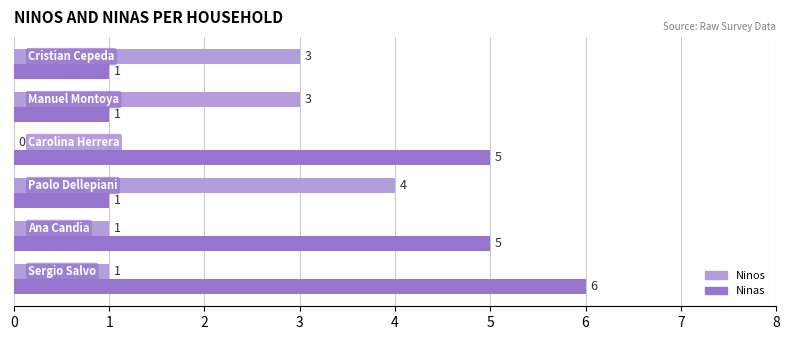

What is the sum of all Ninas values?

19